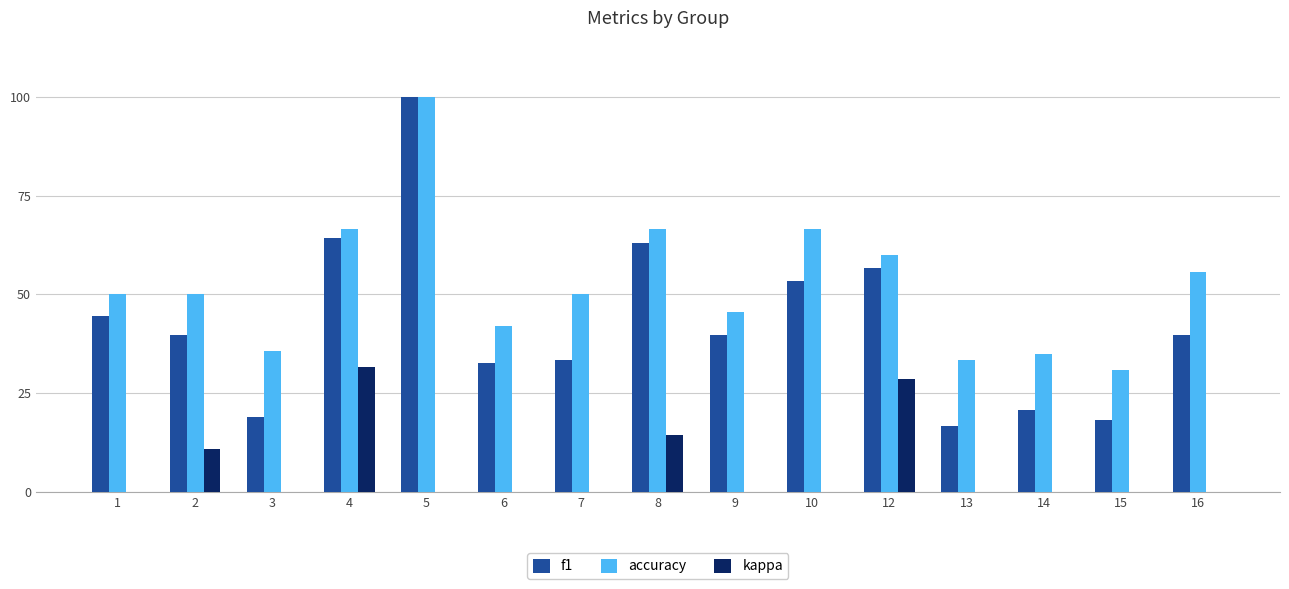

What is the sum of the kappa values at 8 and 2?

25.2